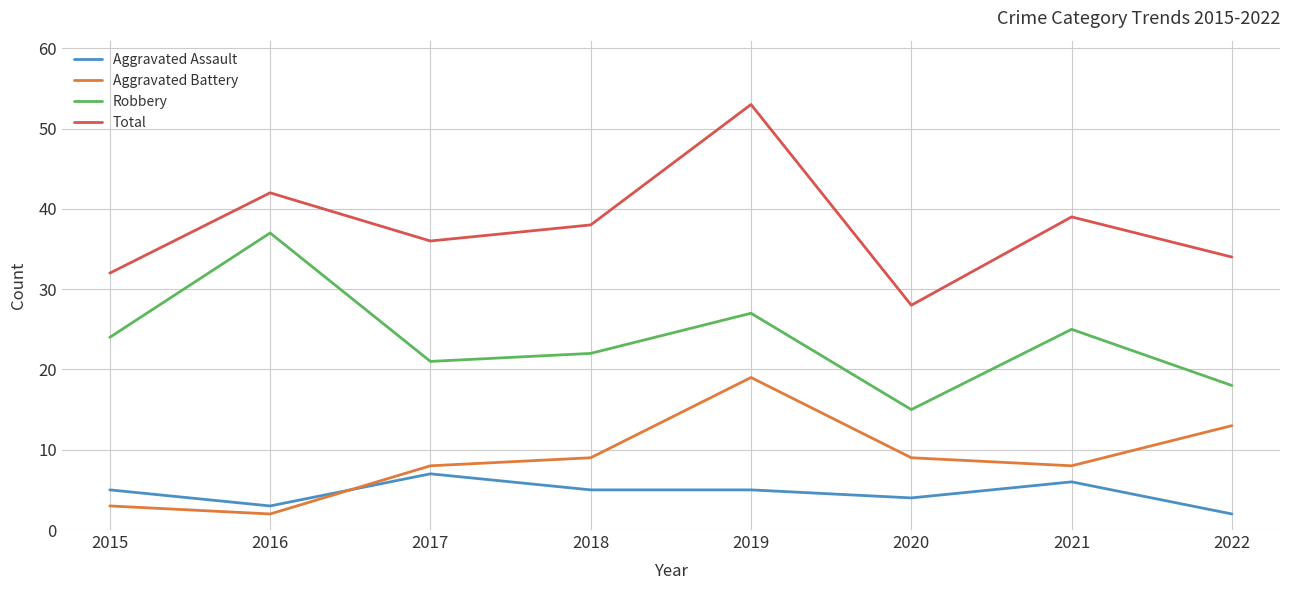

The value of Robbery at 2021 is 8. True or false?

False